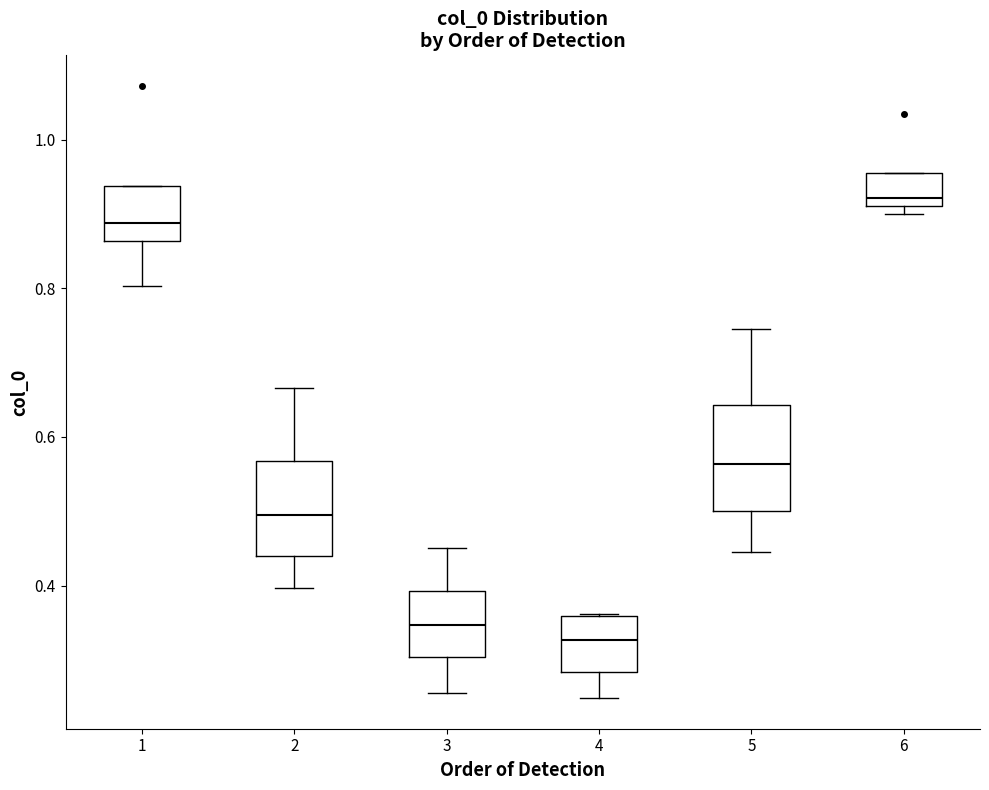

Which box's median line is the lowest?

4